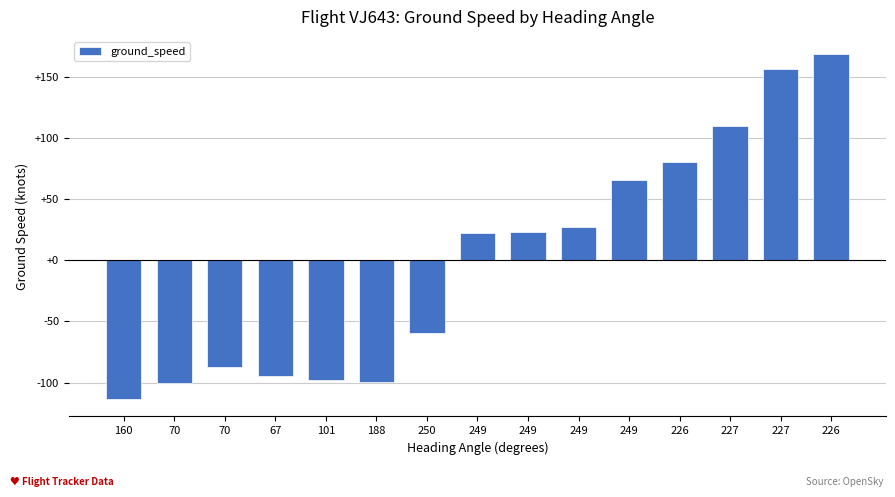

Are the bars horizontal?

No